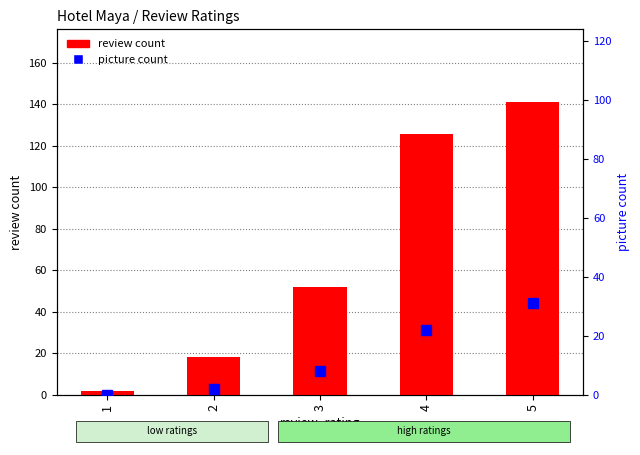

Is it true that review count equals 2 at 1?

True